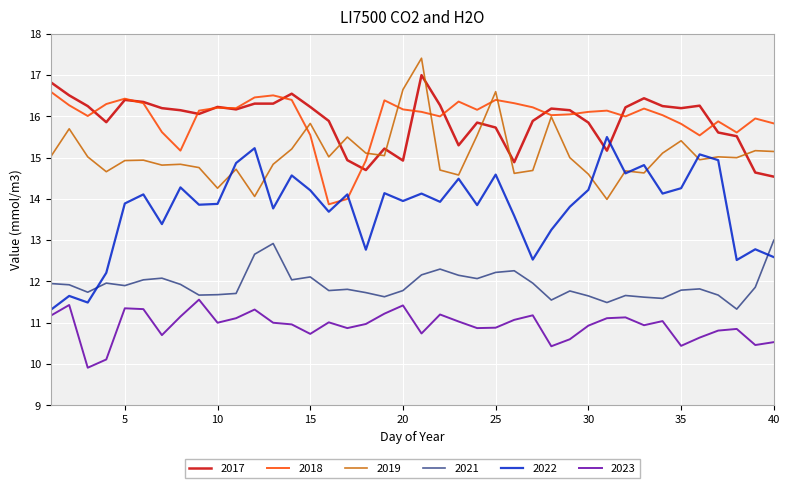

Which series has the largest range (max minus min)?

2022